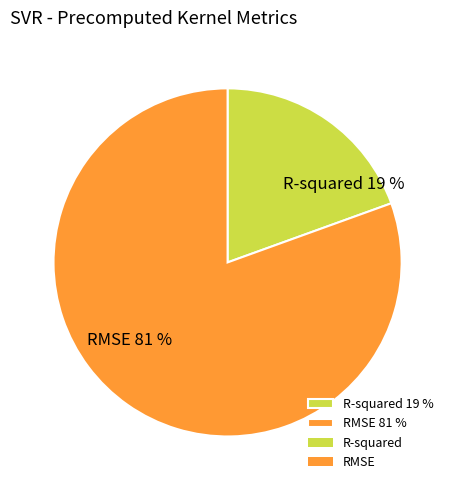

To the nearest percent, what is the average slice percentage?

50%